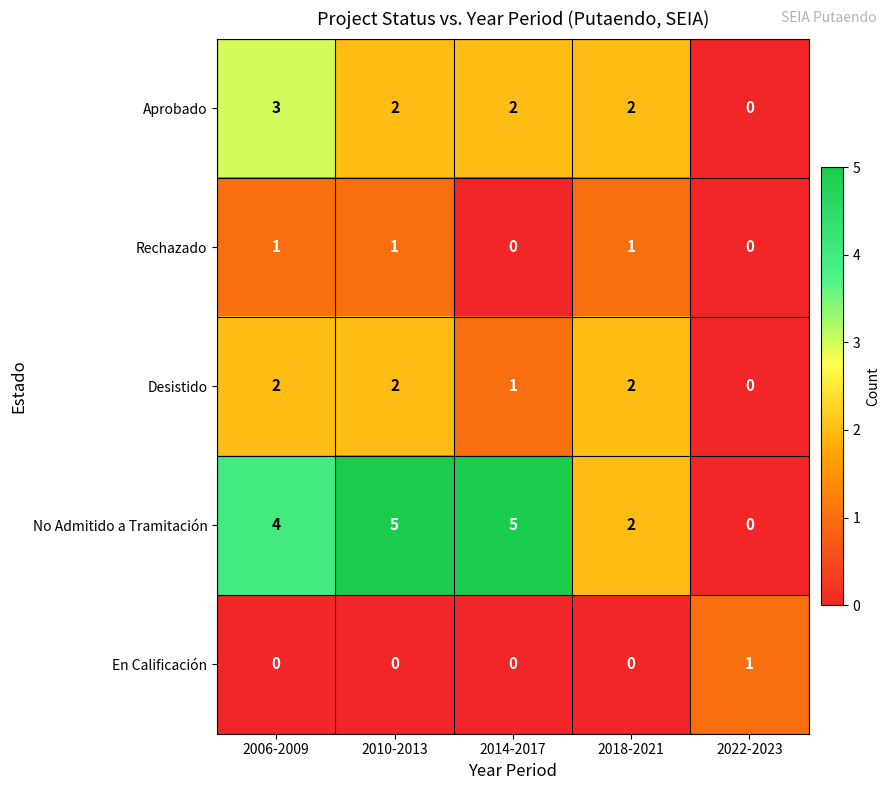

Which series changed the most between 2014-2017 and 2022-2023?

No Admitido a Tramitación